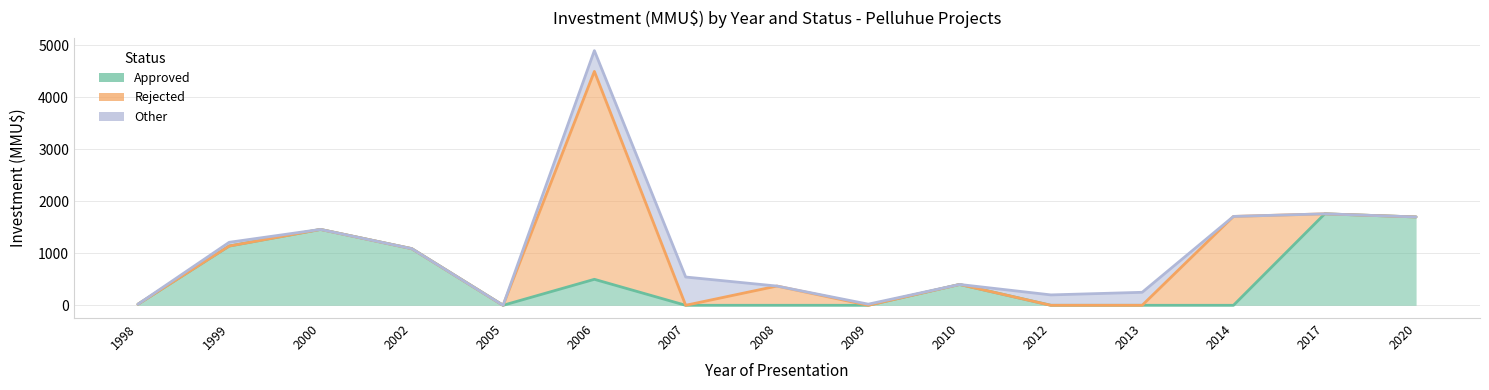

Where is the first local maximum for Approved?

2000